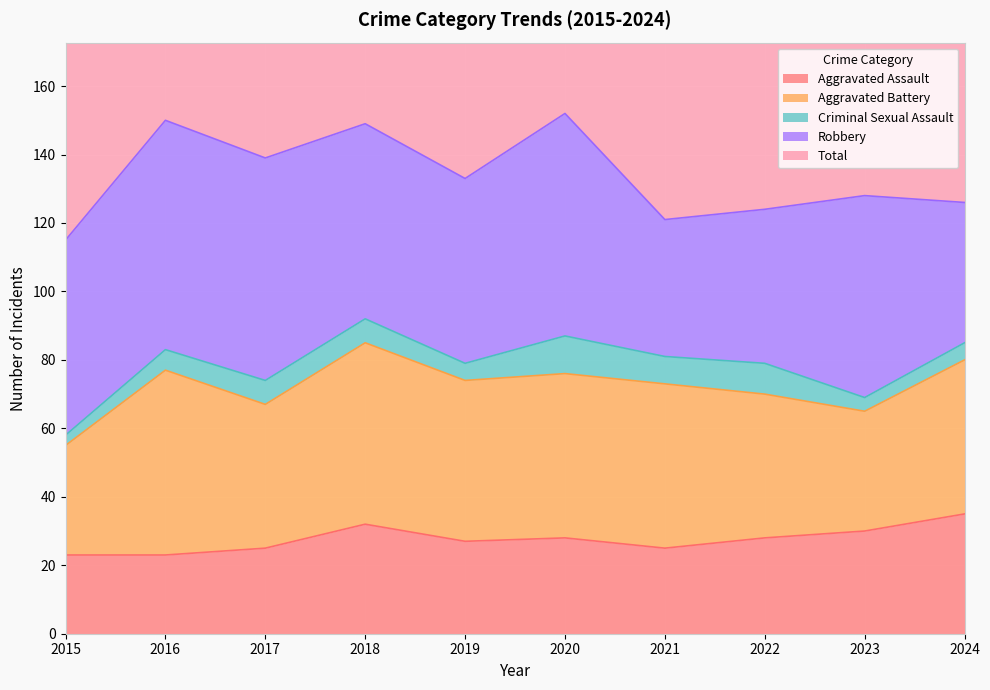

Which series has the largest range (max minus min)?

Total